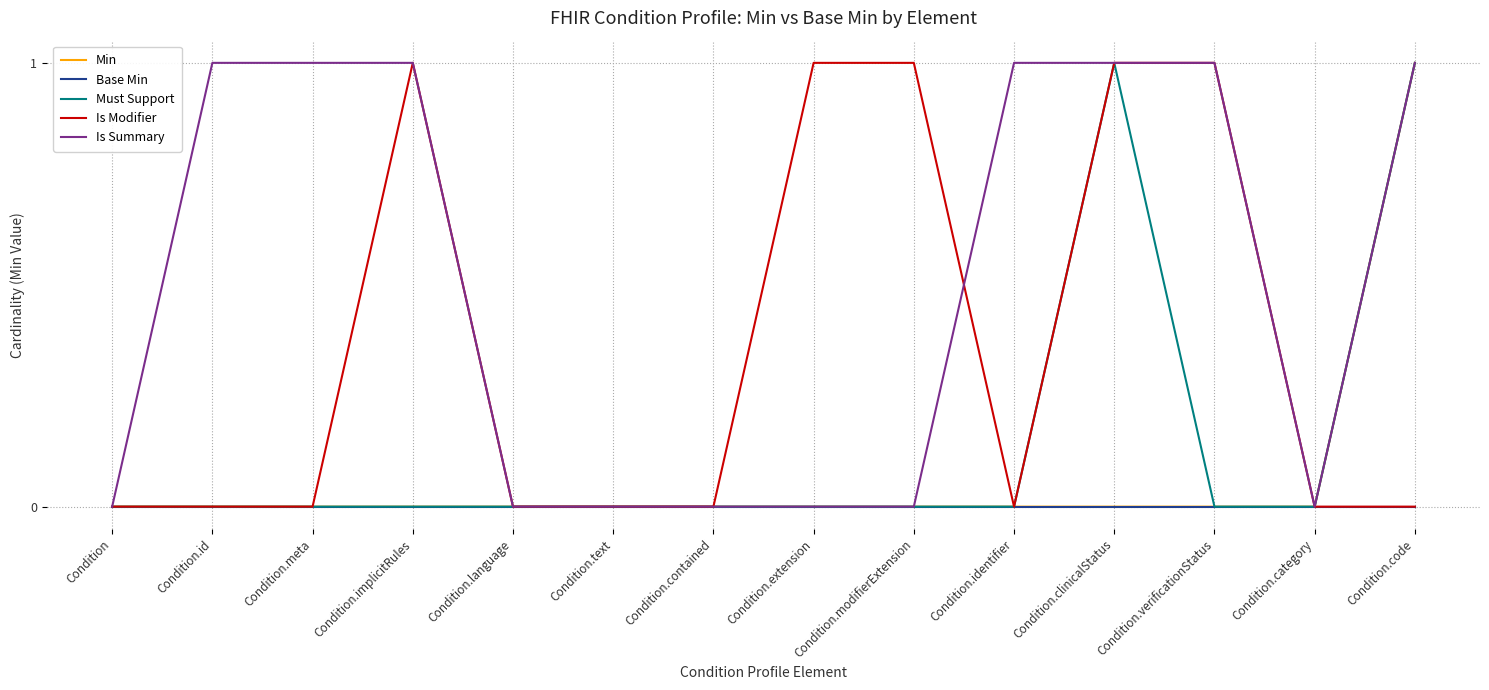

Which series has the largest total across all categories?

Is Summary